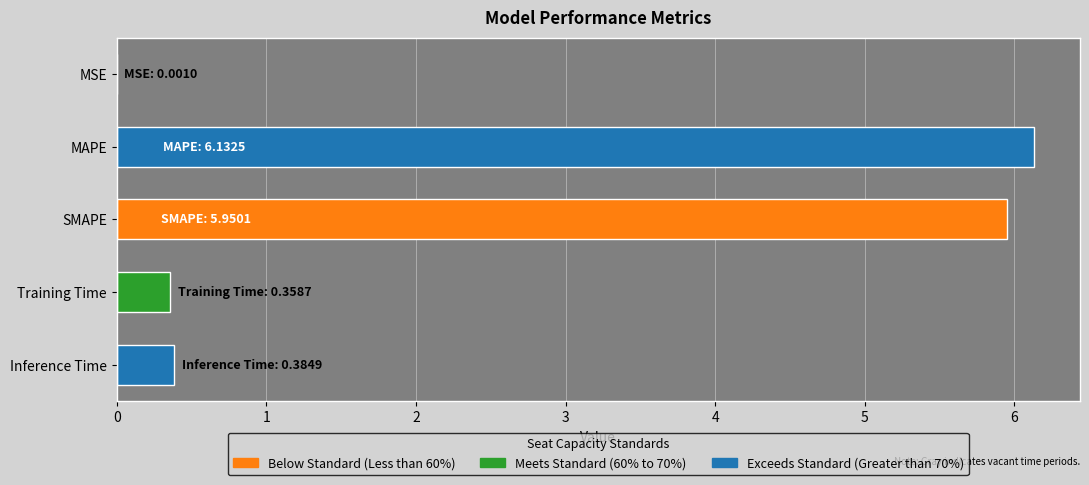

What is the sum of all values?

12.8